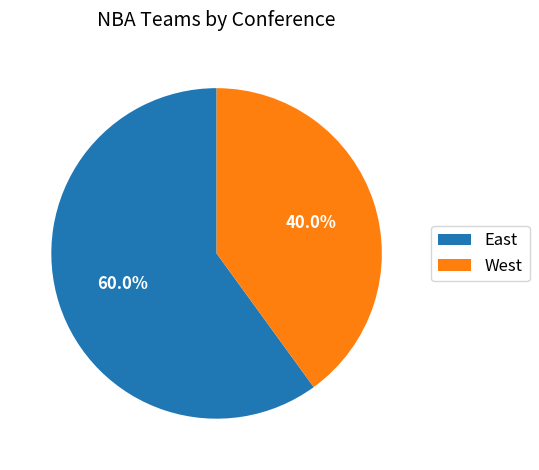

How much of the chart is everything except East?

40.0%